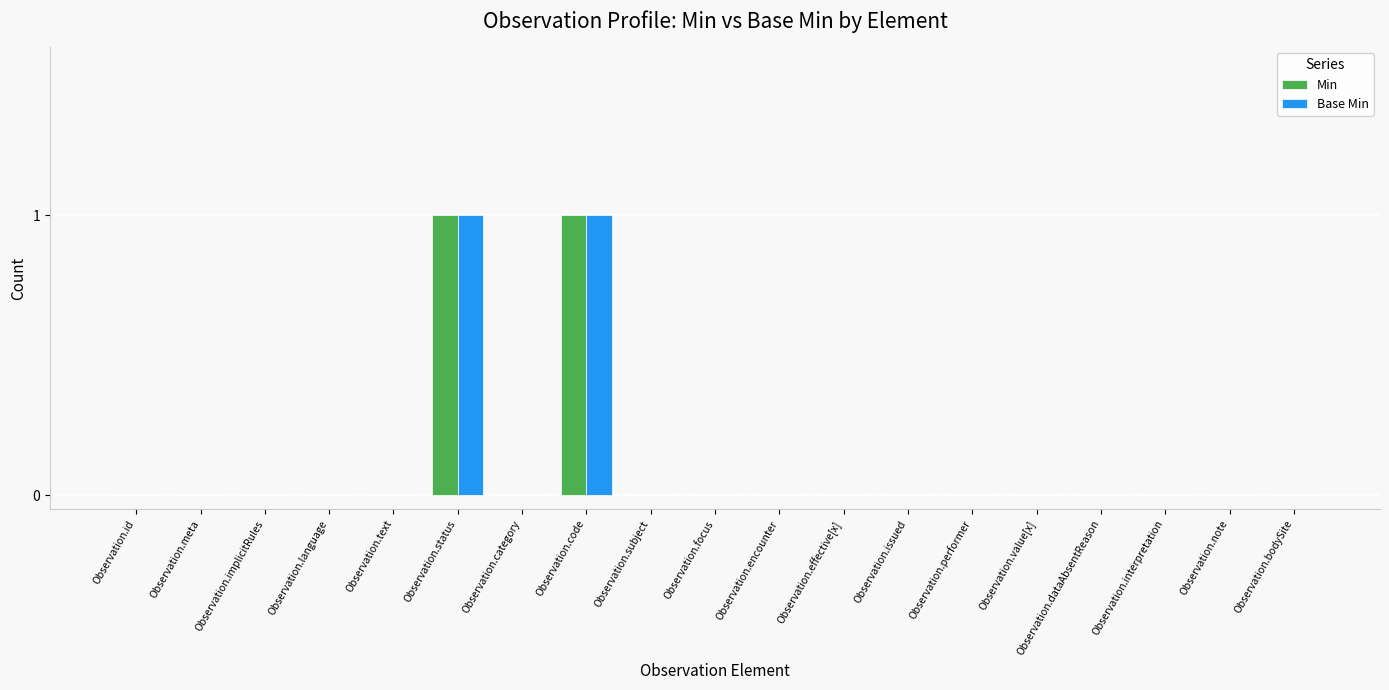

Is it true that Base Min equals 0 at Observation.language?

True